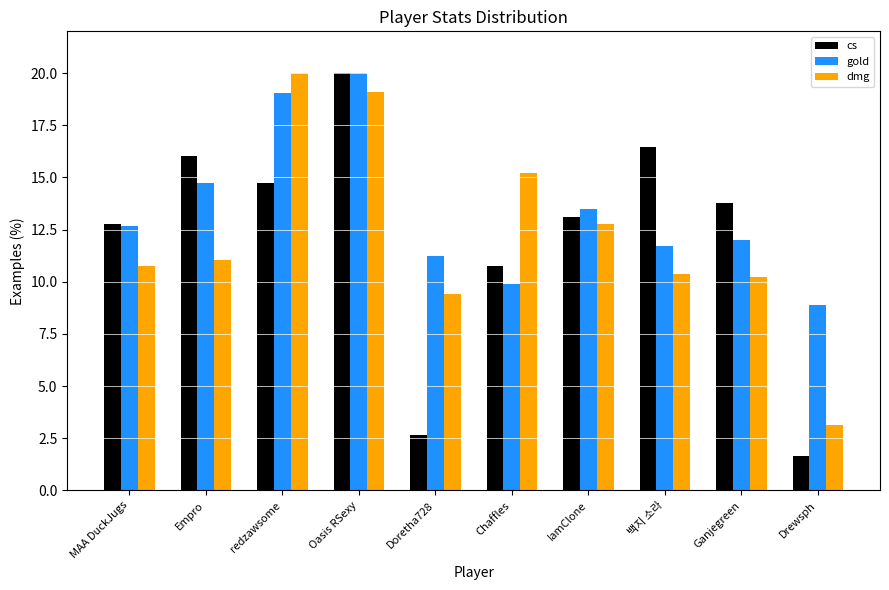

Read the dmg value at Empro.

11.0